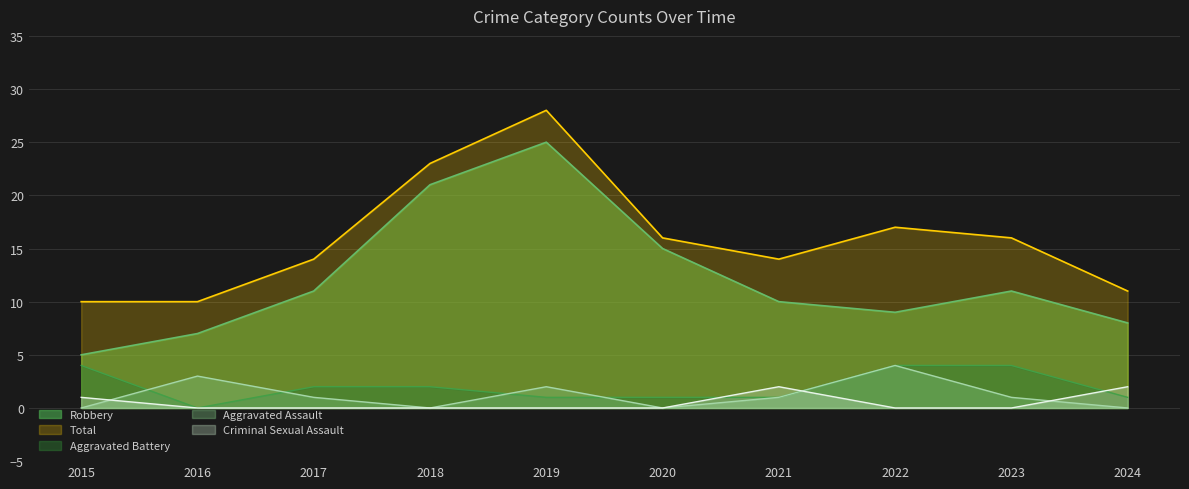

Which series has the largest total across all categories?

Total